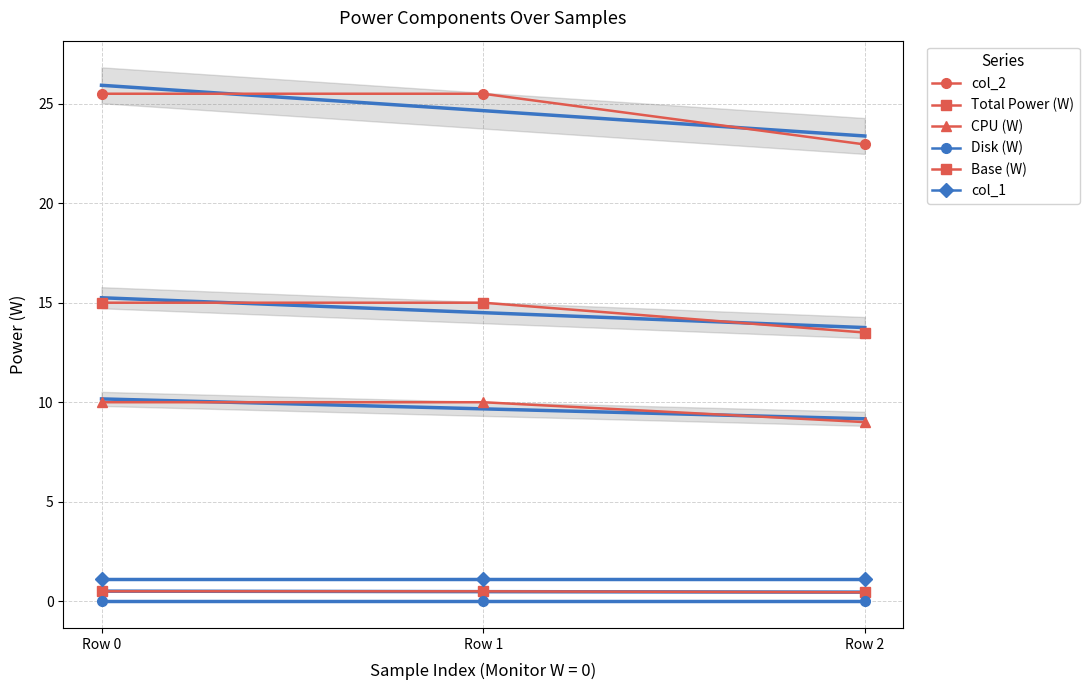

Reading left to right, list all the values displayed in this chart.

col_2: 25.5	25.5	23.0
Total Power (W): 0.5	0.5	0.5
CPU (W): 10.0	10.0	9.0
Disk (W): 0.0	0.0	0.0
Base (W): 15.0	15.0	13.5
col_1: 1.1	1.1	1.1